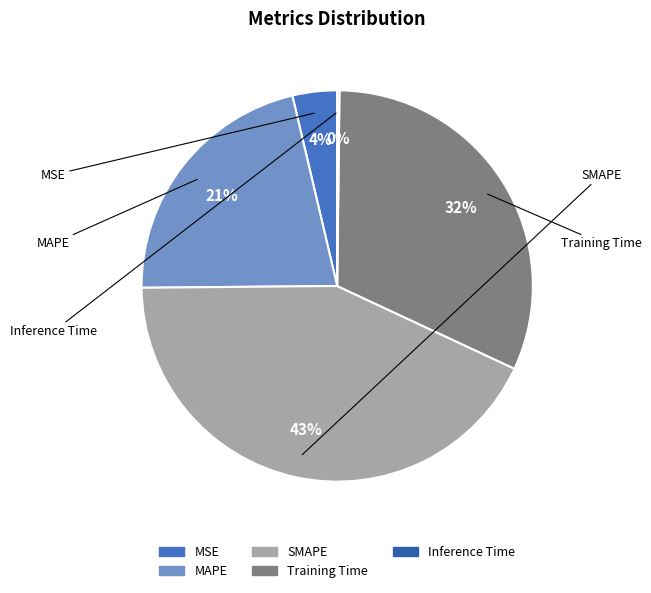

What percentage is NOT represented by SMAPE?

57.1%